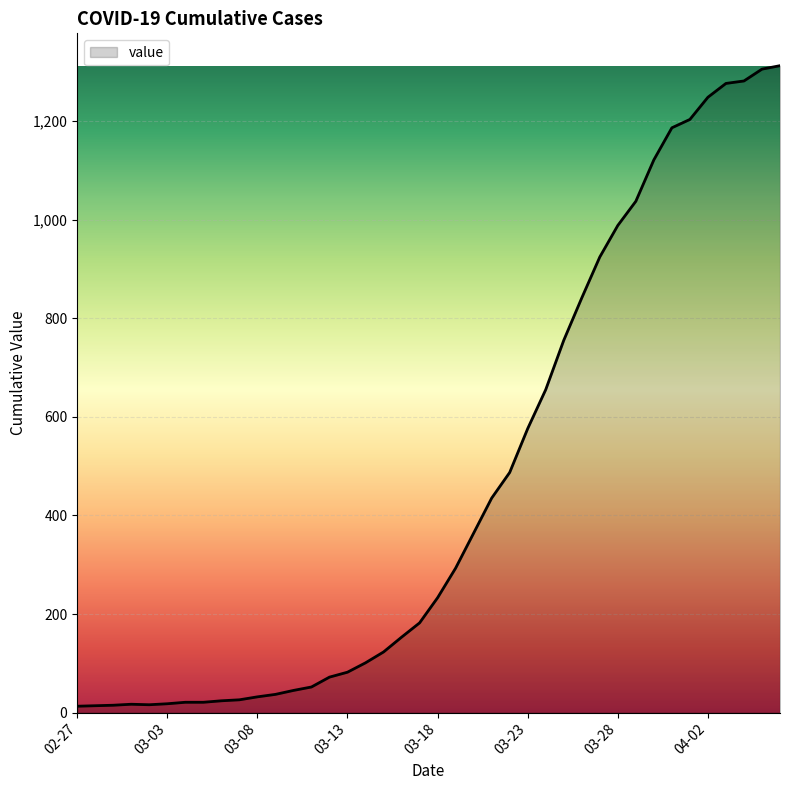

What is the difference between the maximum and minimum values?

1299